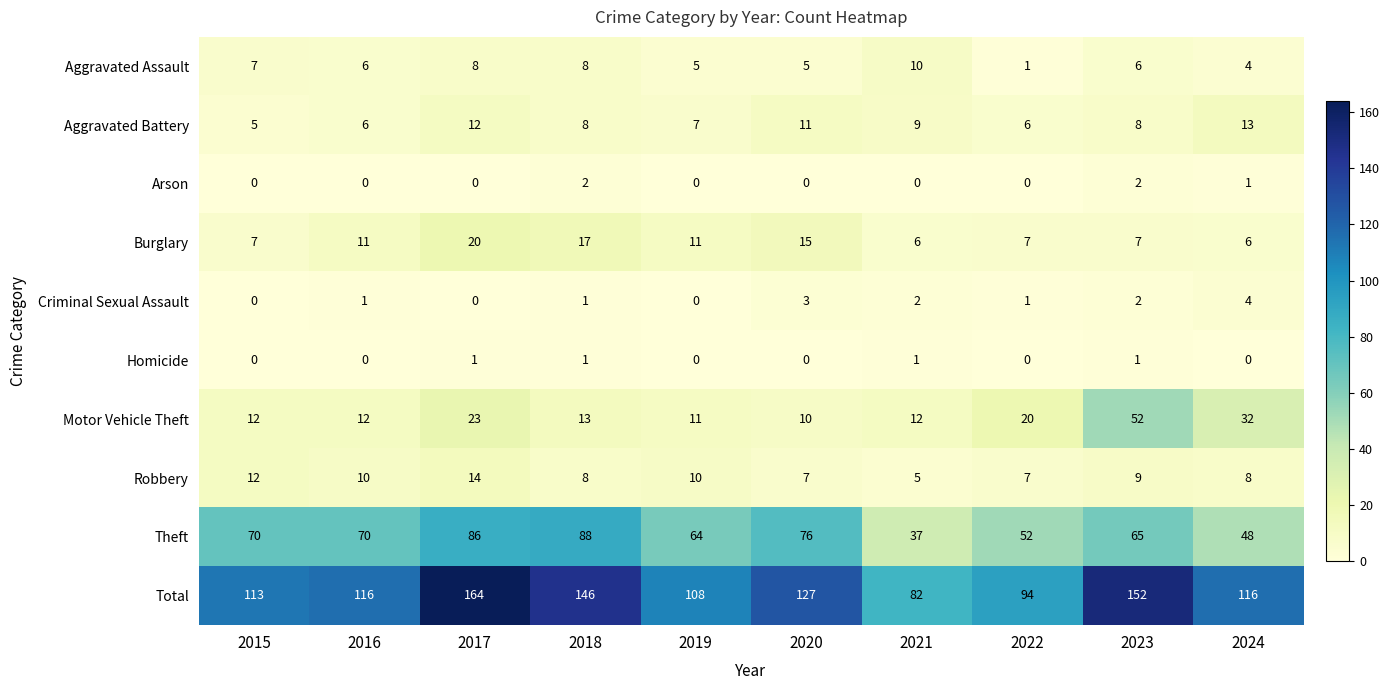

What is the sum of the Theft values at 2022 and 2021?

89